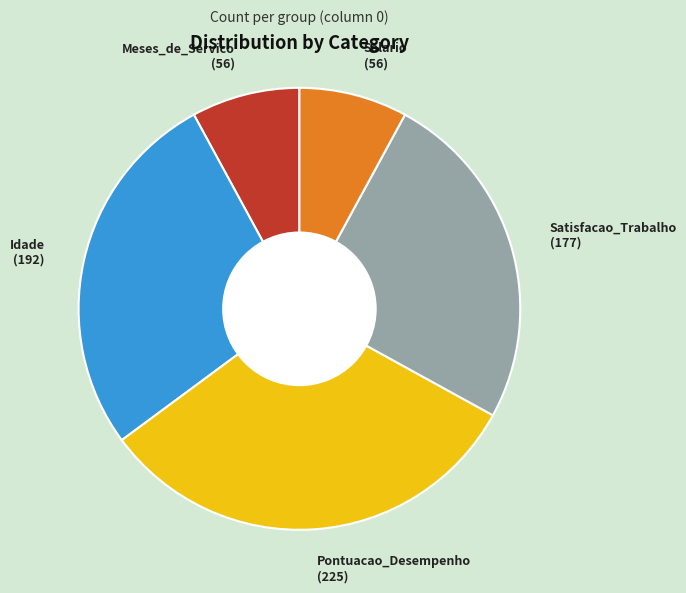

Does any single category account for the majority?

No